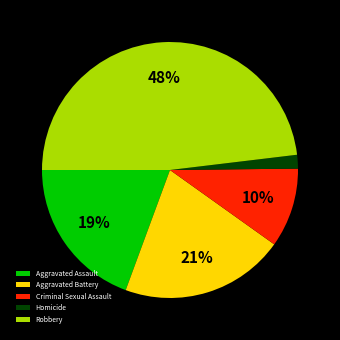

Which has a higher value, Aggravated Assault or Robbery?

Robbery